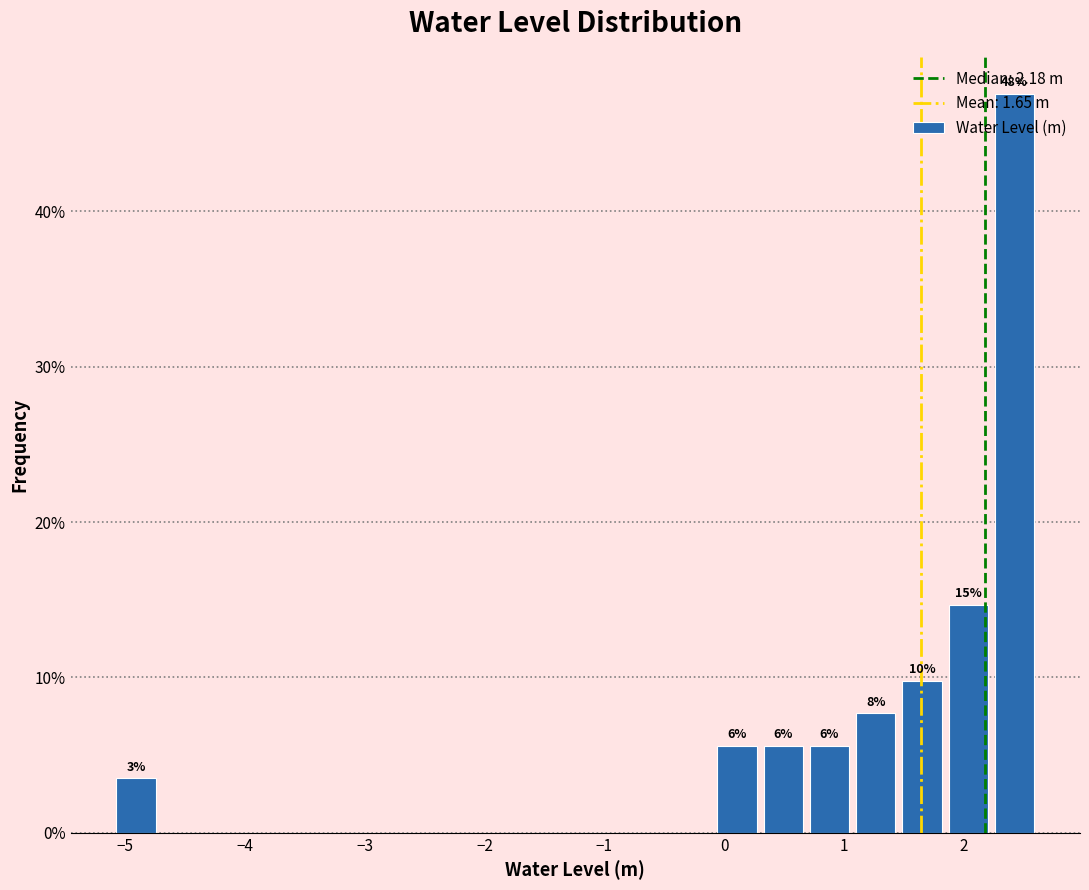

Read against the x-axis, roughly where is the centre of the tallest bar?

2.4